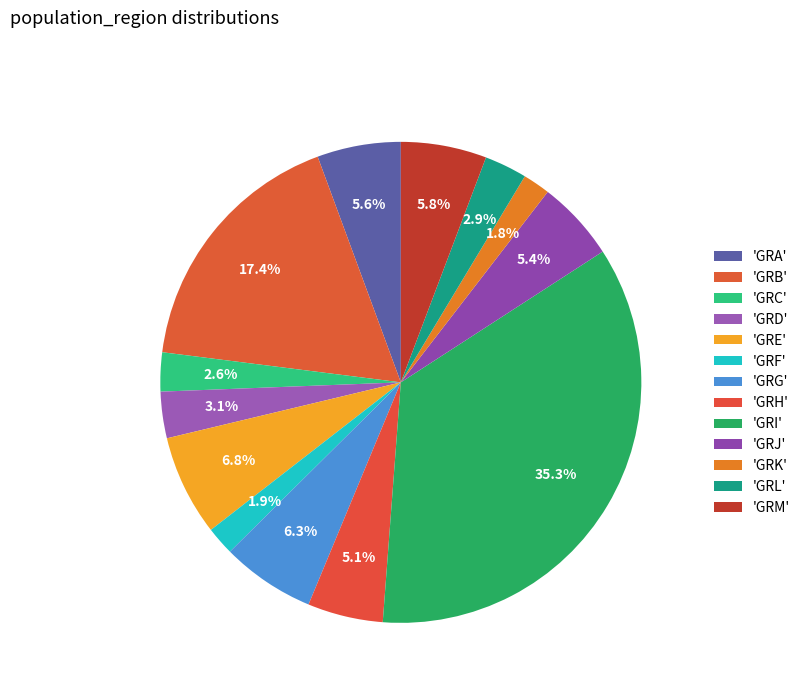

How many segments does this pie chart have?

13